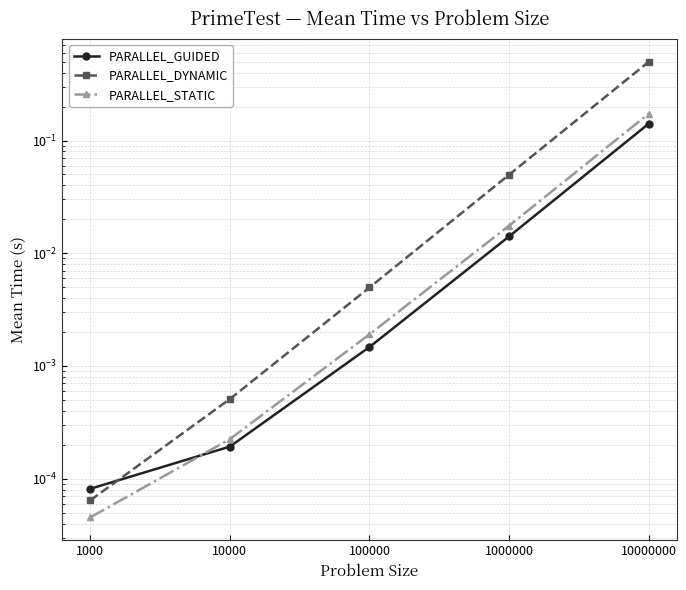

How many lines are shown in the chart?

3